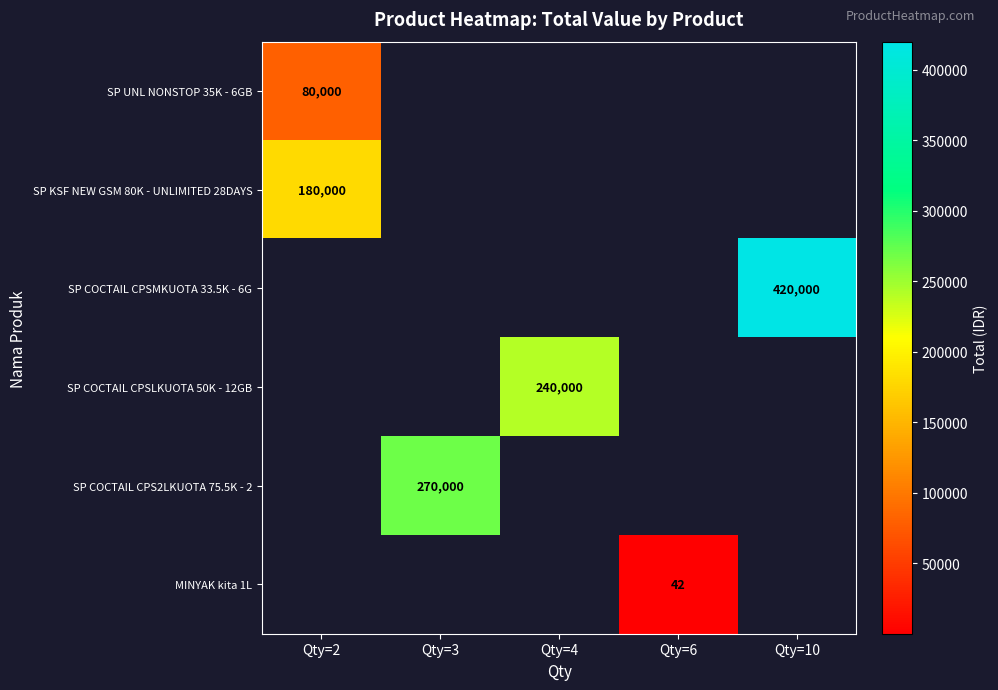

The SP UNL NONSTOP 35K - 6GB series shows 80000 at Qty=2. True or false?

True